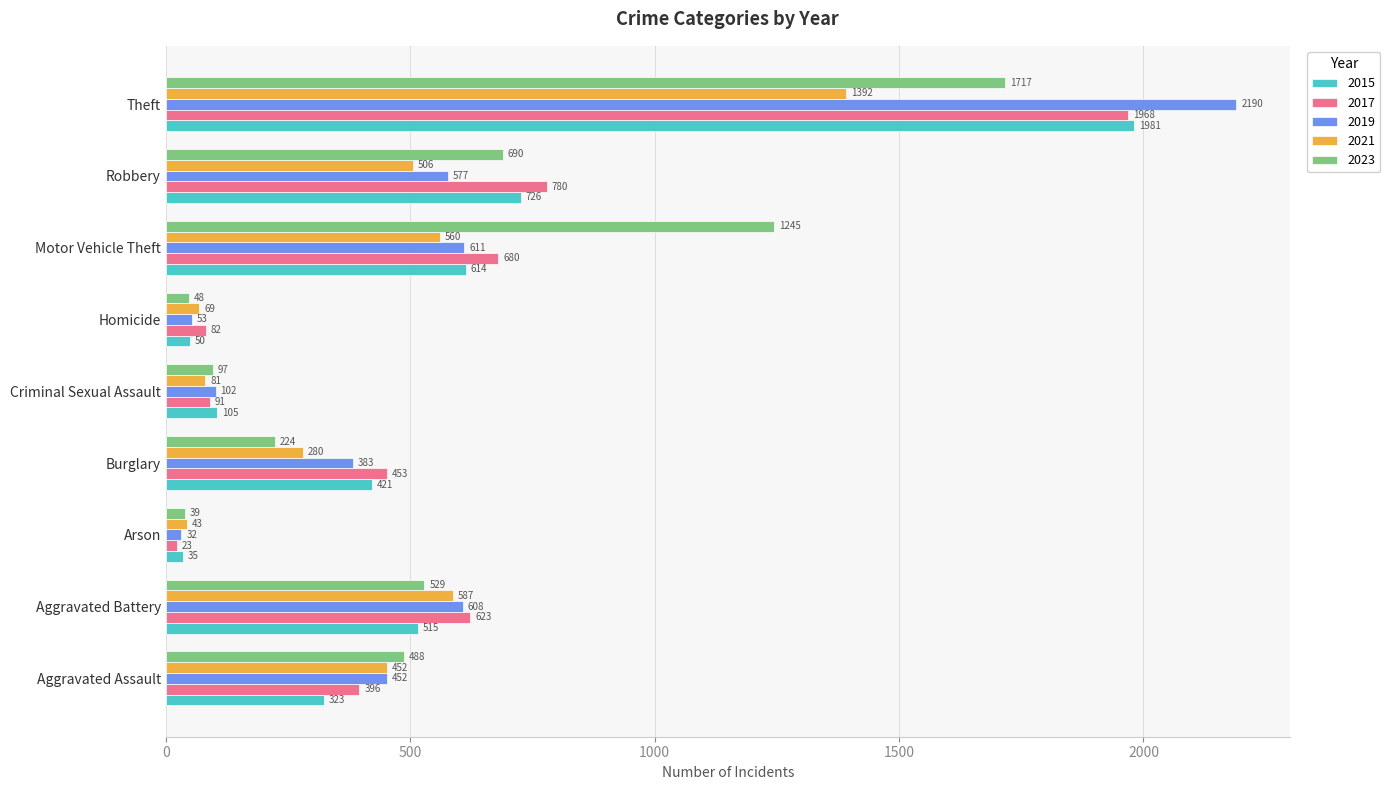

At which label is 2021 closest to 717?

Aggravated Battery